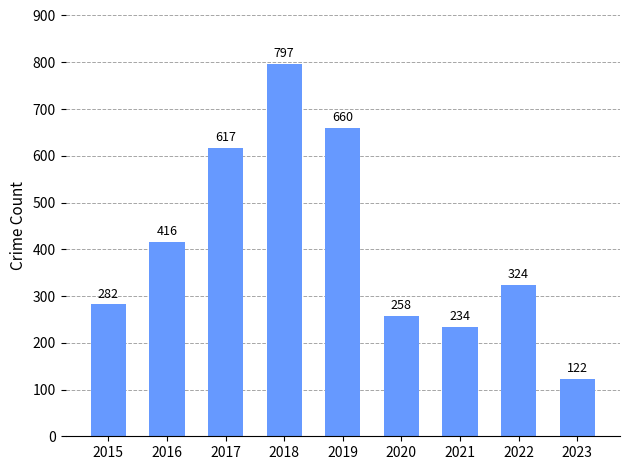

What is the maximum value shown in the chart?

797